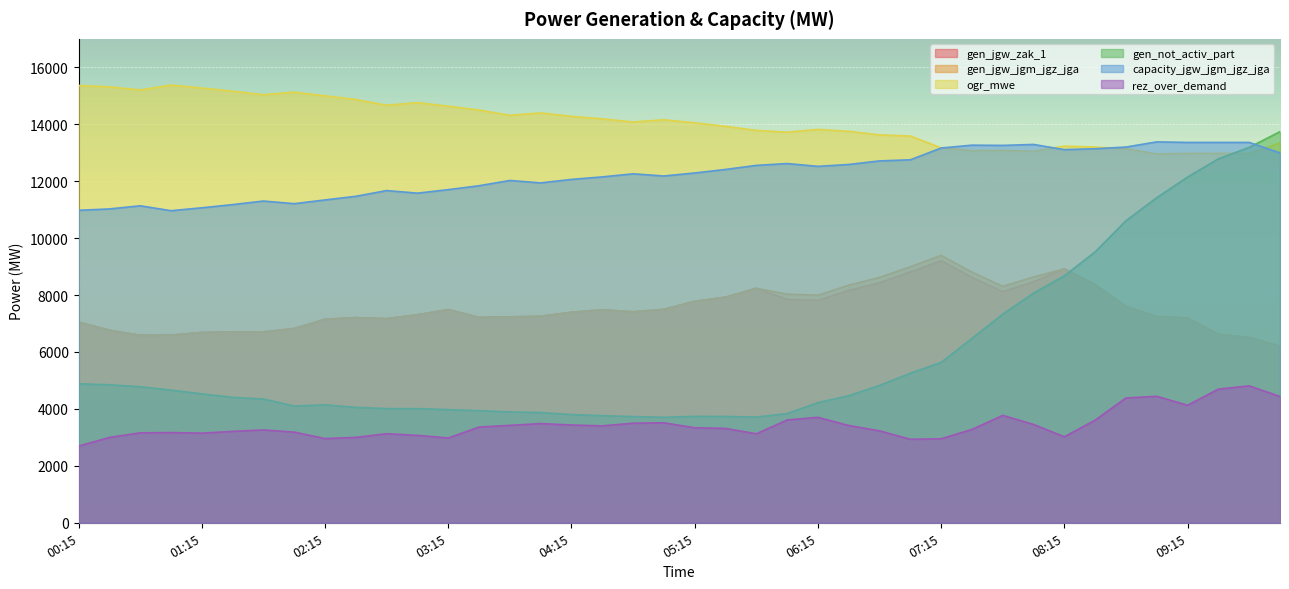

Rank the series by their maximum value, from highest to lowest.

ogr_mwe, gen_not_activ_part, capacity_jgw_jgm_jgz_jga, gen_jgw_jgm_jgz_jga, gen_jgw_zak_1, rez_over_demand